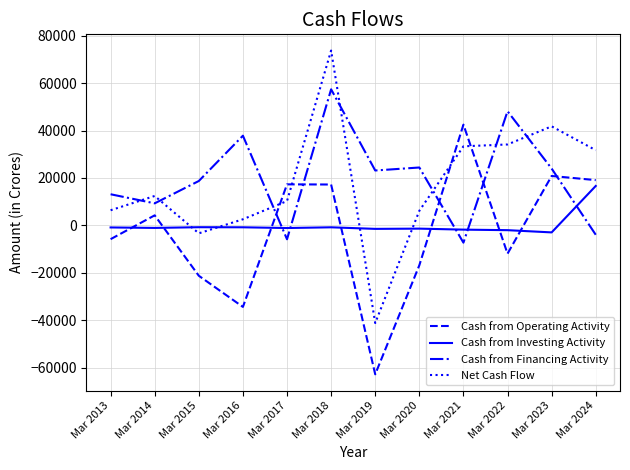

How many intersections are there between Net Cash Flow and Cash from Investing Activity?

4